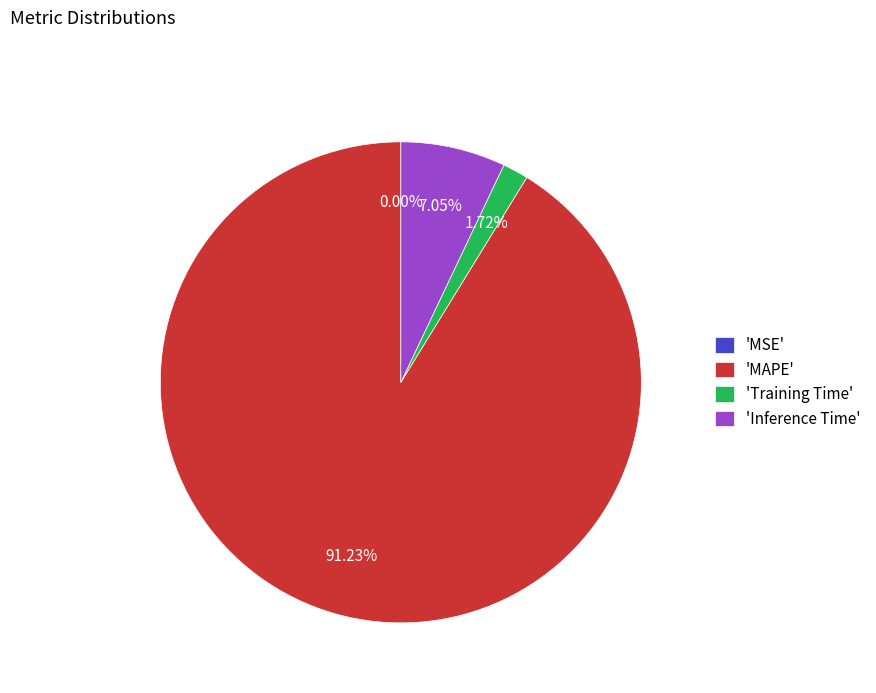

Is 'MAPE' the majority of the pie?

Yes